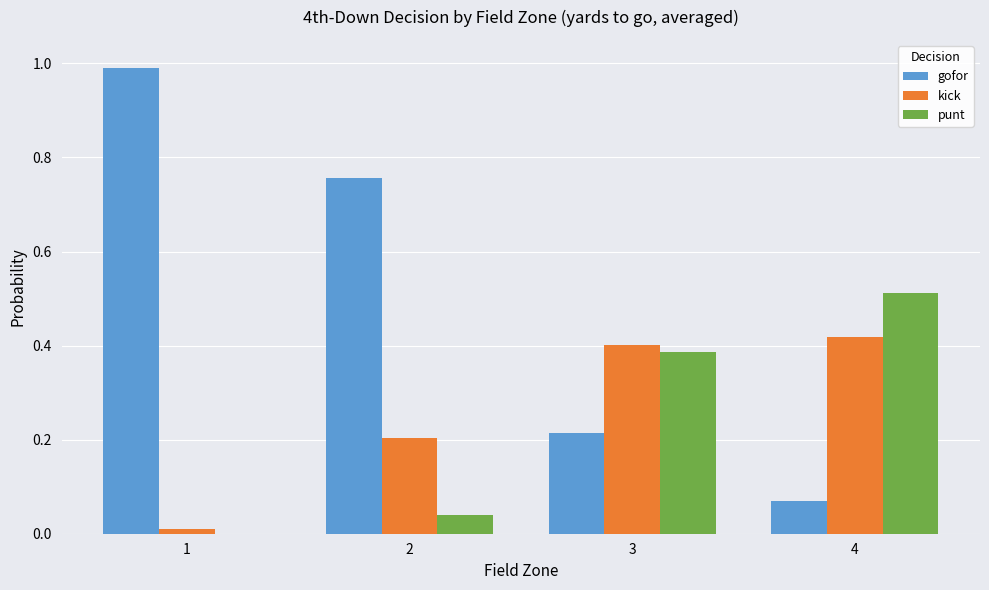

Which series changed the most between 2 and 4?

gofor